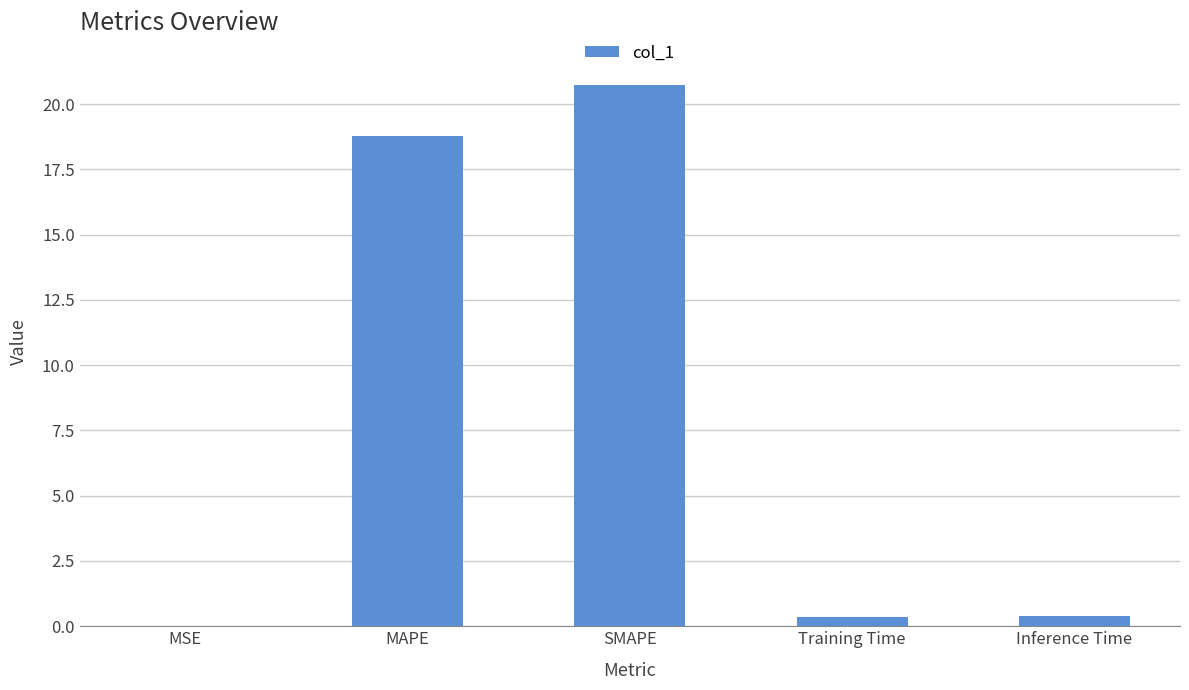

At which label is the value closest to 10?

MAPE